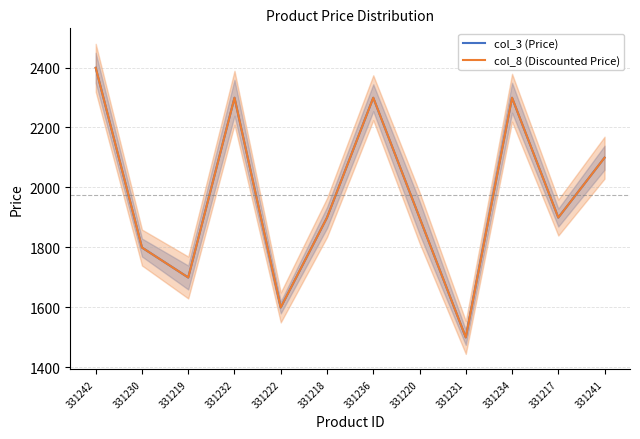

True or false: col_8 (Discounted Price) and col_3 (Price) intersect in this chart.

False